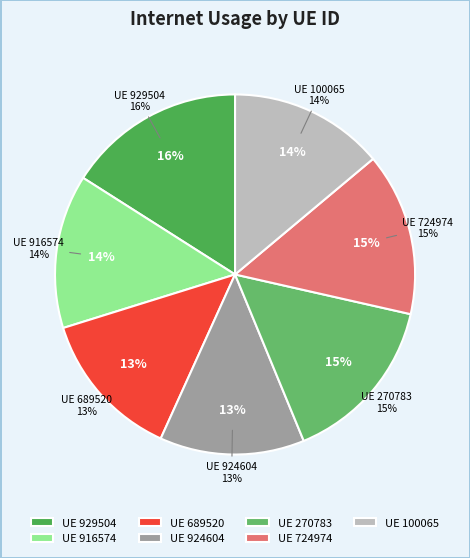

Rank the categories by value from lowest to highest.

924604, 689520, 916574, 100065, 724974, 270783, 929504